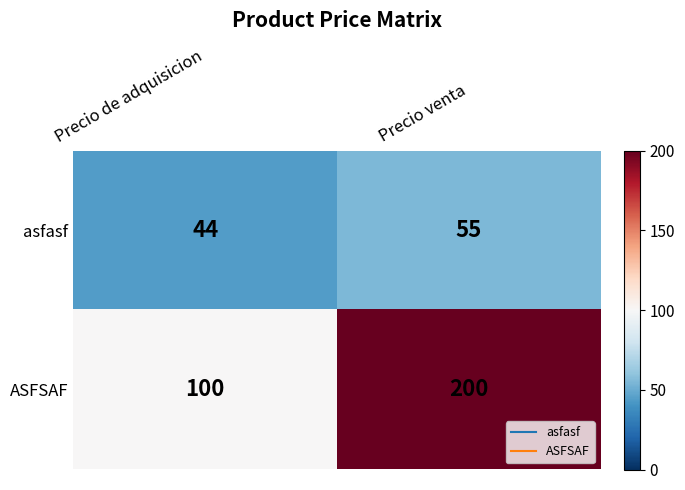

Where is ASFSAF nearest to the value 150?

Precio de adquisicion